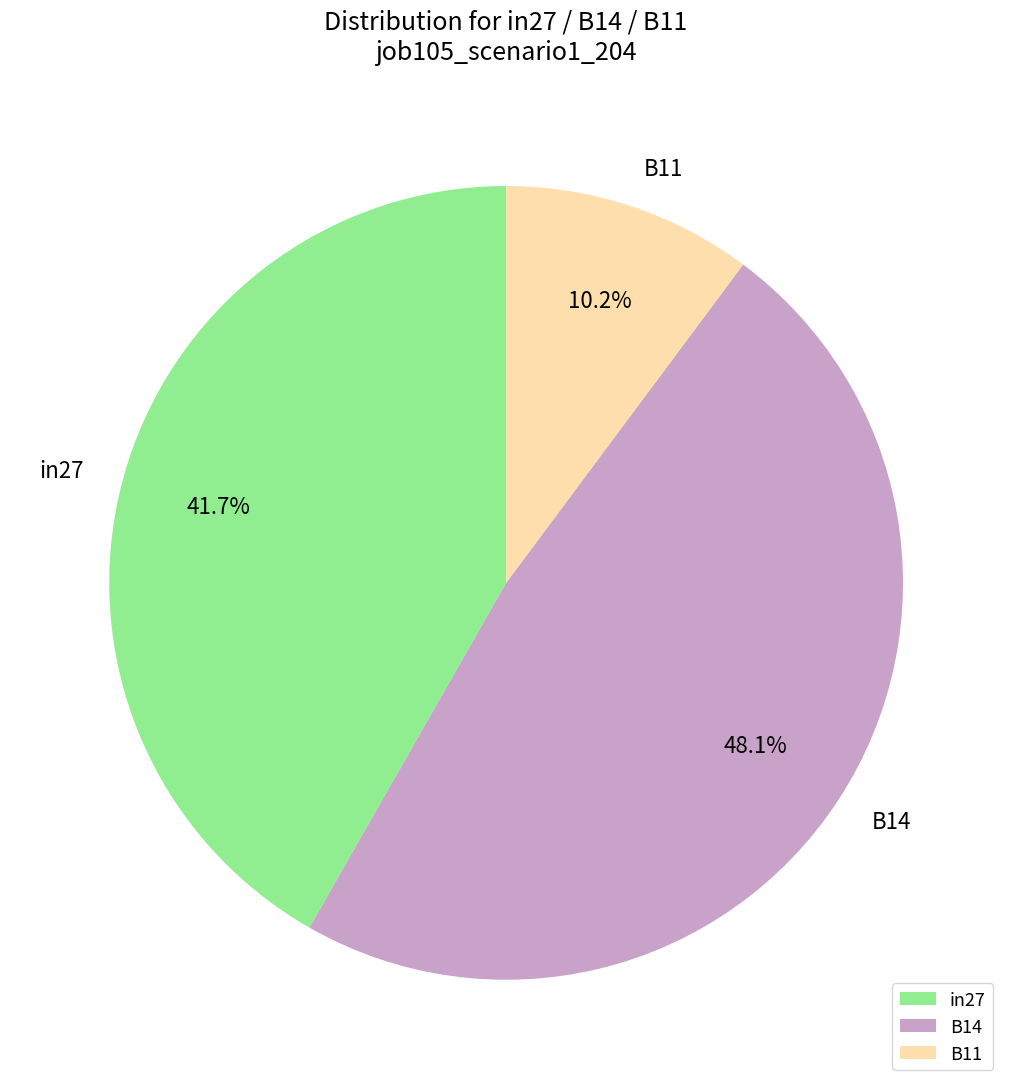

The in27 slice represents 42% of the pie. True or false?

True